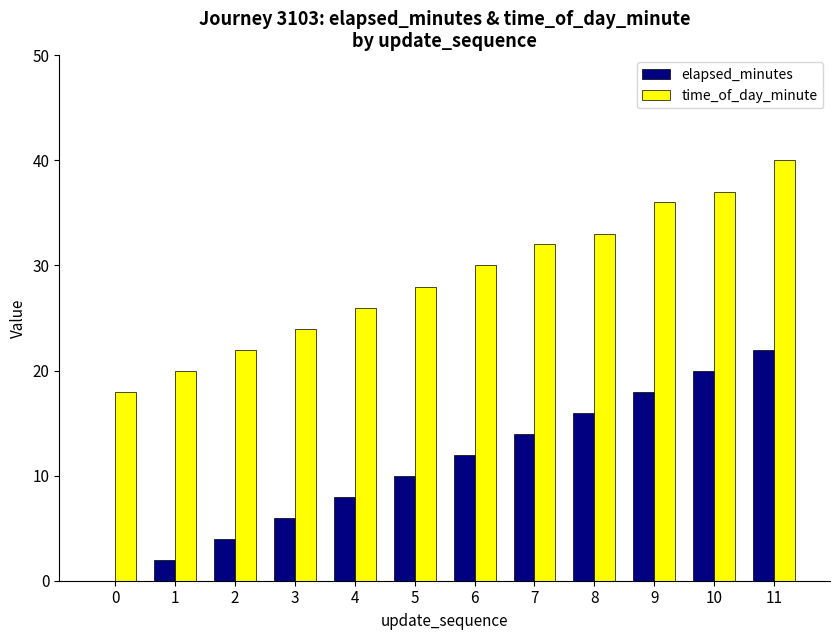

Count the number of data series in this chart.

2